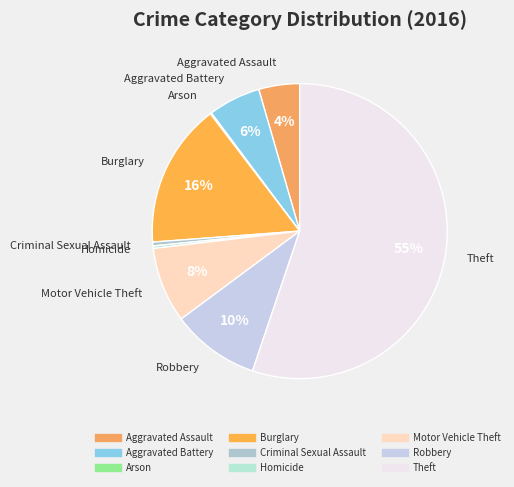

True or false: Burglary accounts for 16% of the total.

True